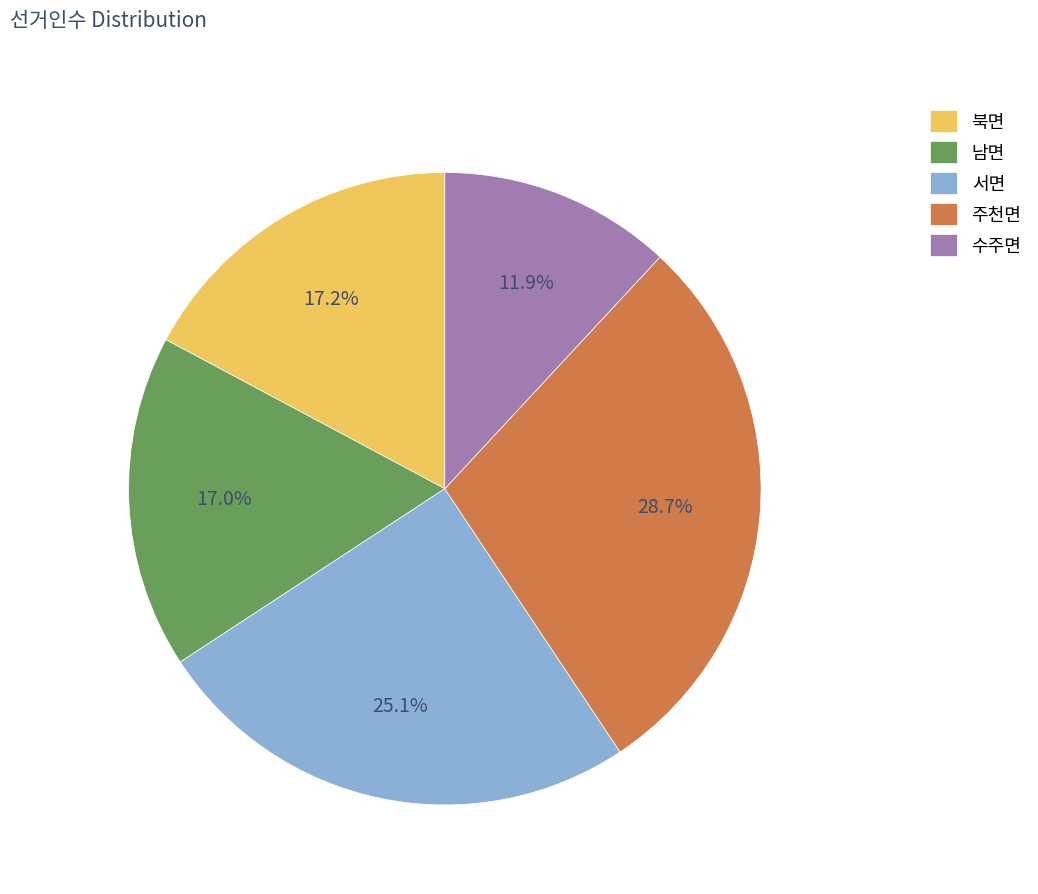

Which has a higher value, 수주면 or 주천면?

주천면